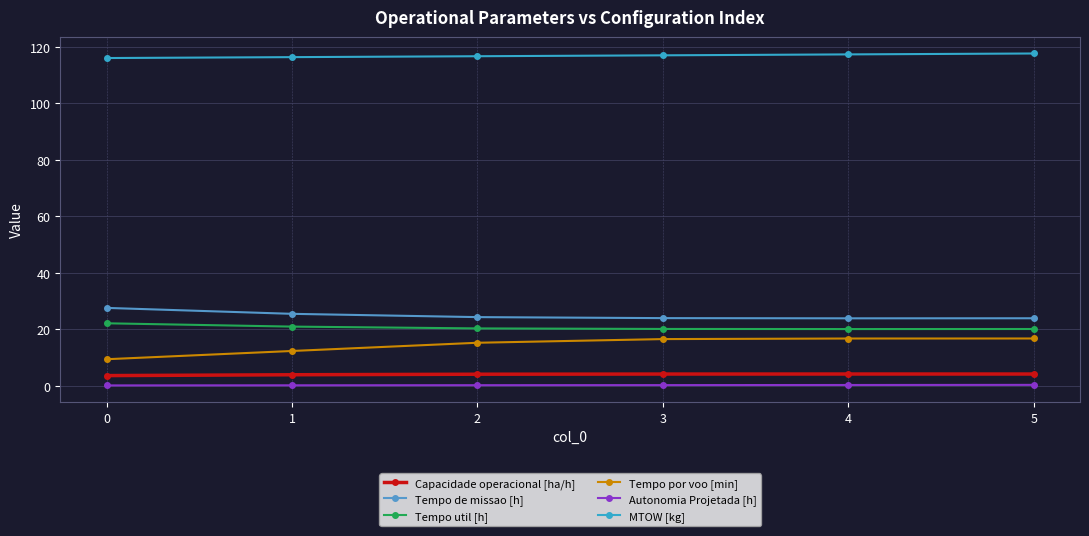

How many lines are shown in the chart?

6